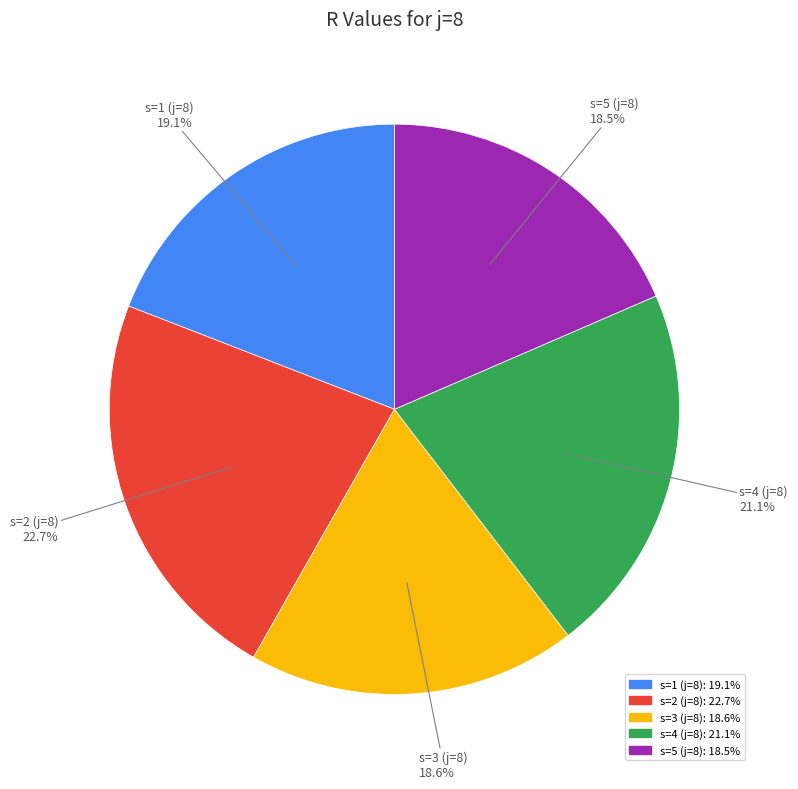

How many slices are in this pie chart?

5